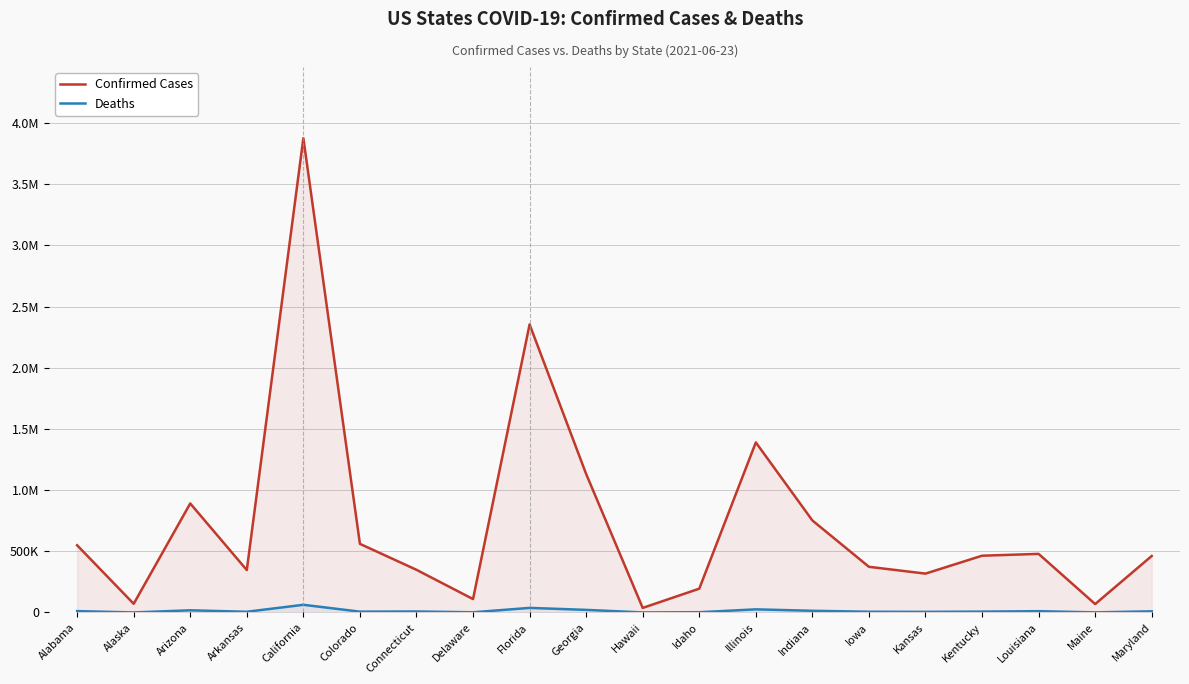

The value of Confirmed Cases at Alaska is 14633. True or false?

False